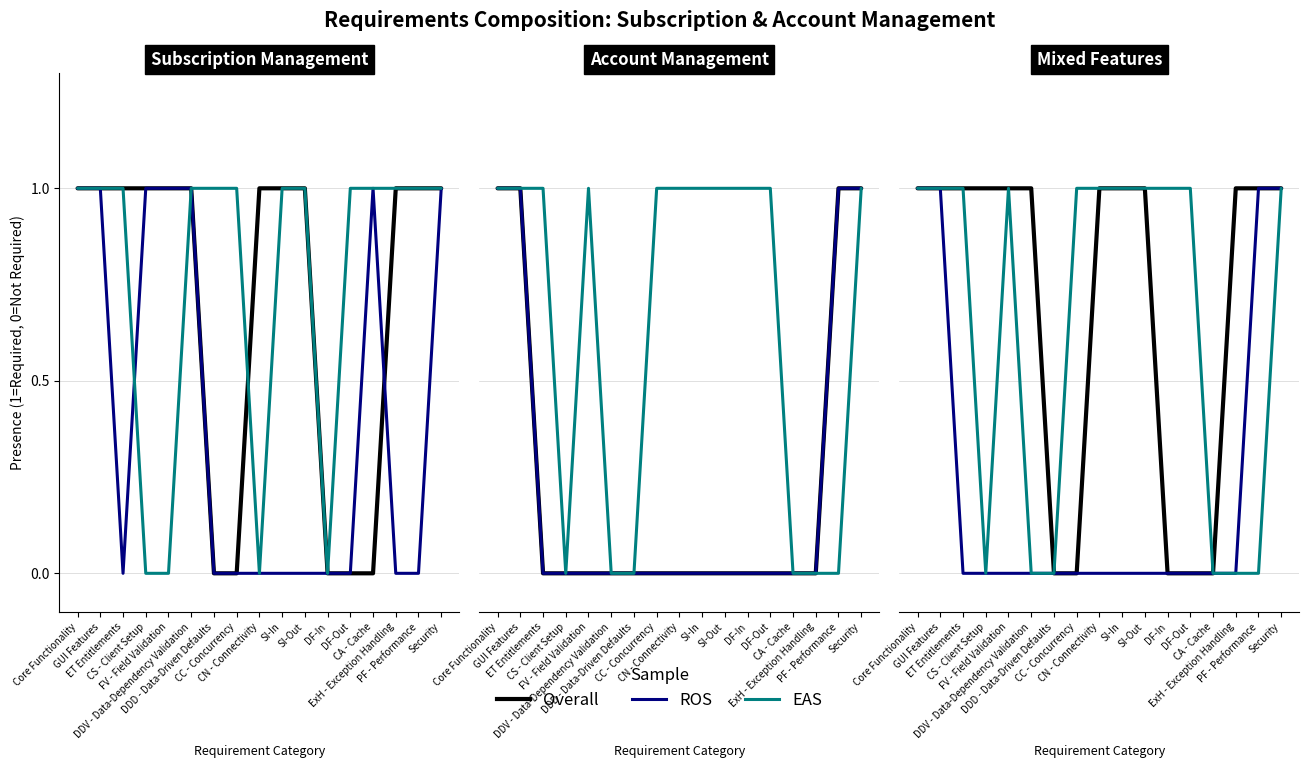

What is the value of the EAS point at the 9th from the left?

1